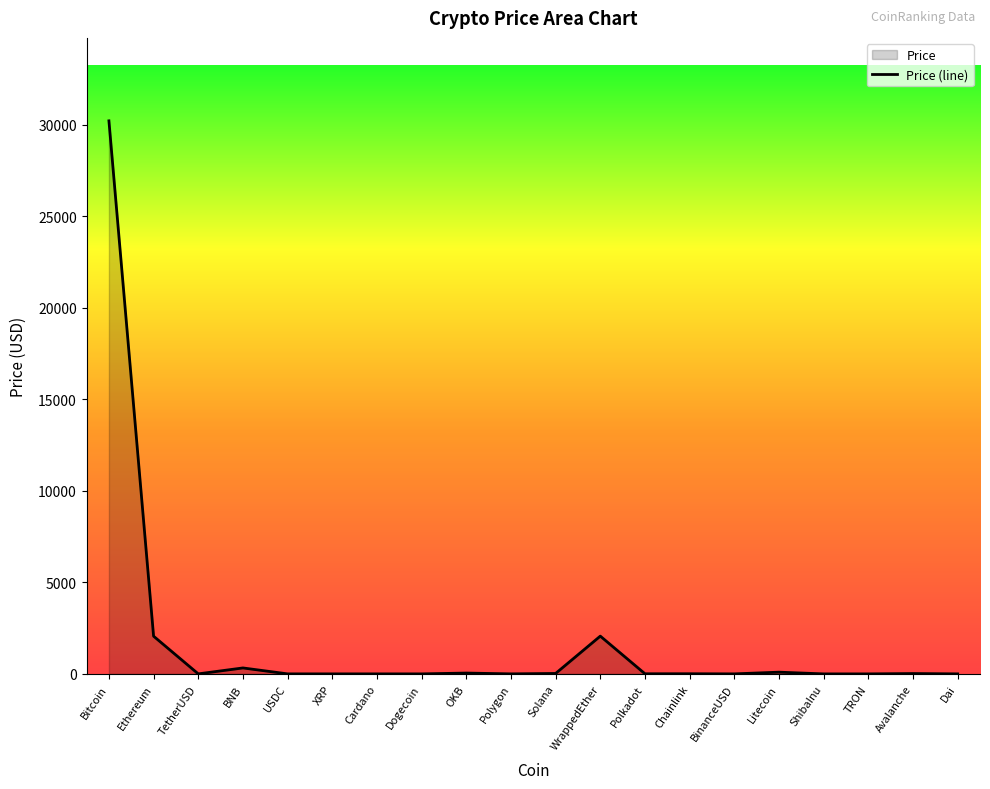

Where is the data nearest to the value 15109?

WrappedEther